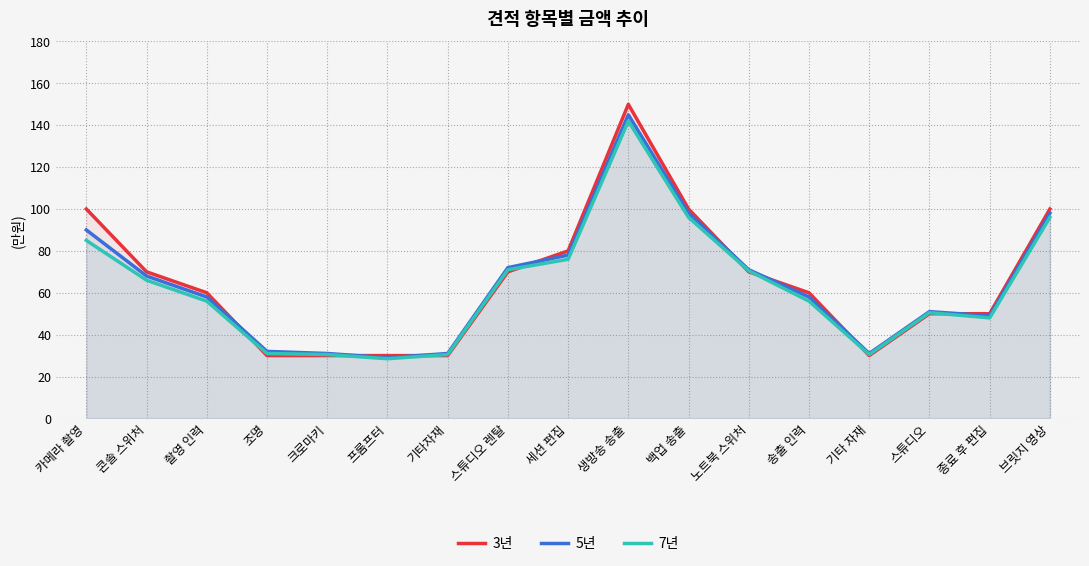

What is the value of the 7년 point at the 8th from the left?

710000